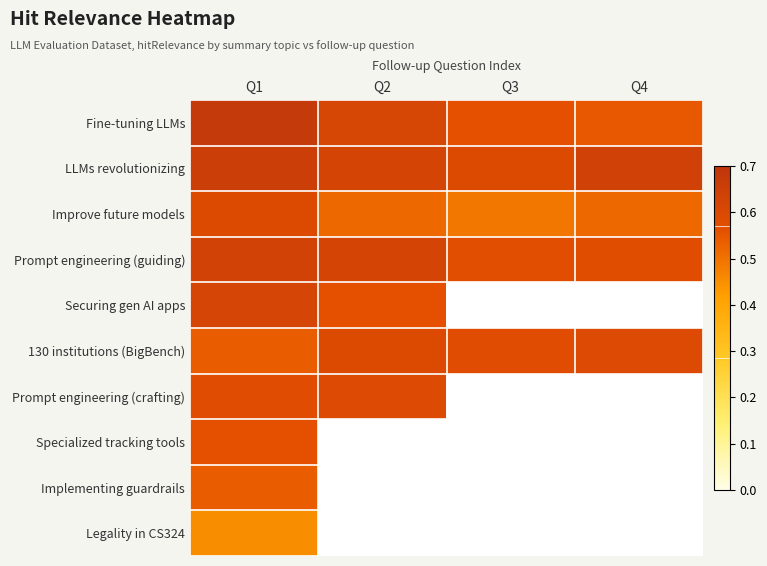

What is the difference between the maximum and minimum values in the Improve future models series?

0.1